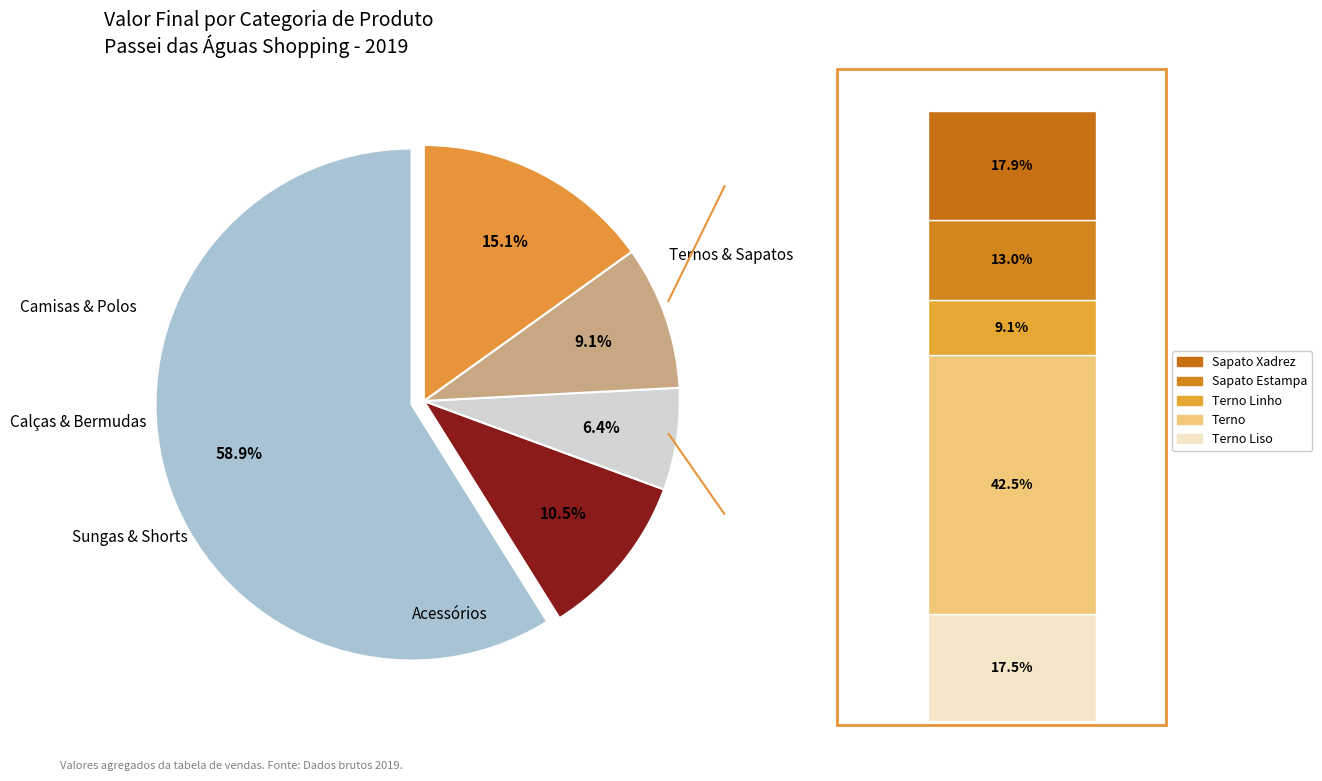

Does 23 represent more than half of the total?

No